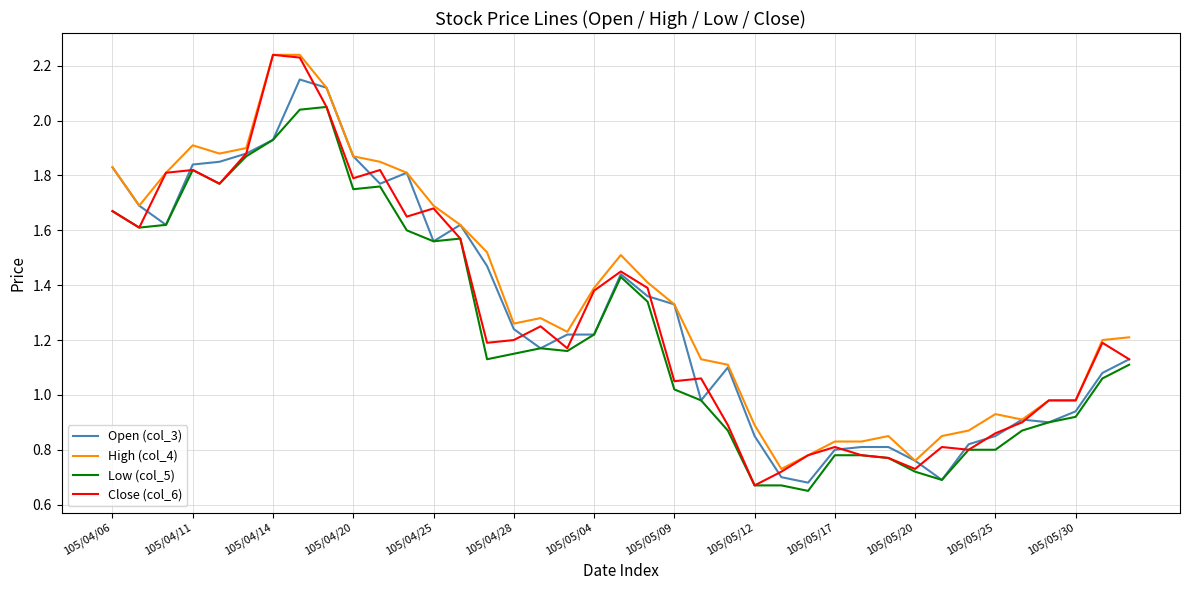

Which series has the largest range (max minus min)?

Close (col_6)